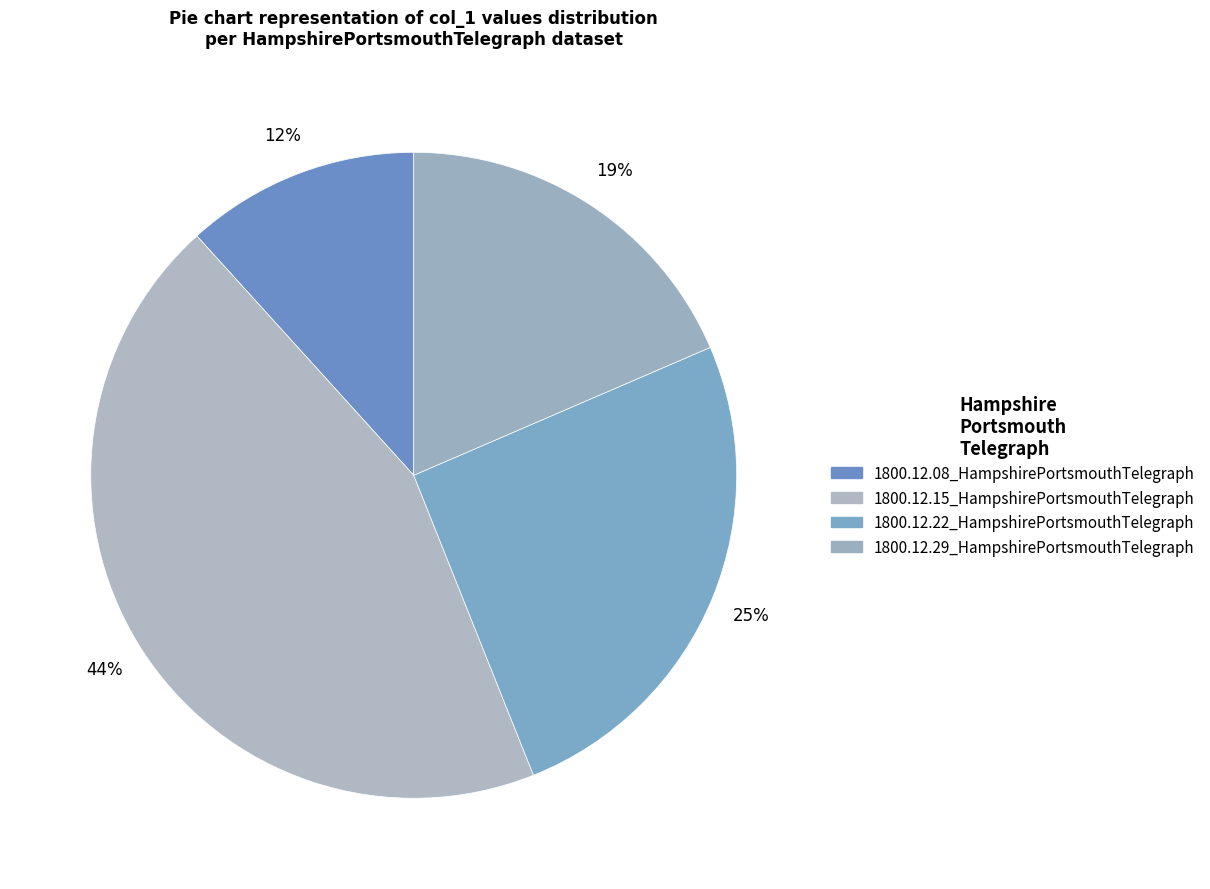

Rank the categories by value from lowest to highest.

1800.12.08_HampshirePortsmouthTelegraph, 1800.12.29_HampshirePortsmouthTelegraph, 1800.12.22_HampshirePortsmouthTelegraph, 1800.12.15_HampshirePortsmouthTelegraph